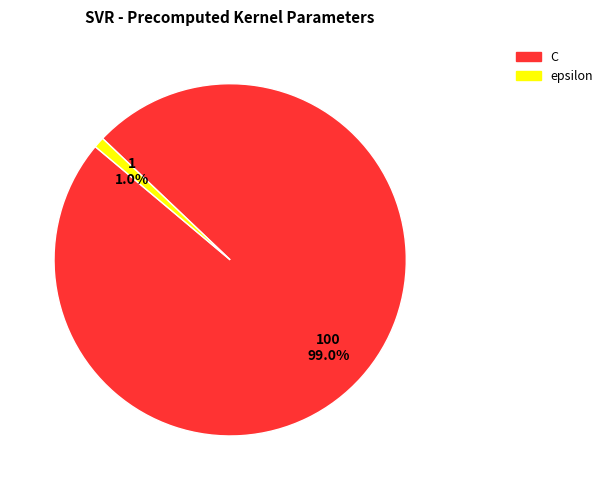

To the nearest percent, what is the difference between the largest and smallest slice percentages?

98%